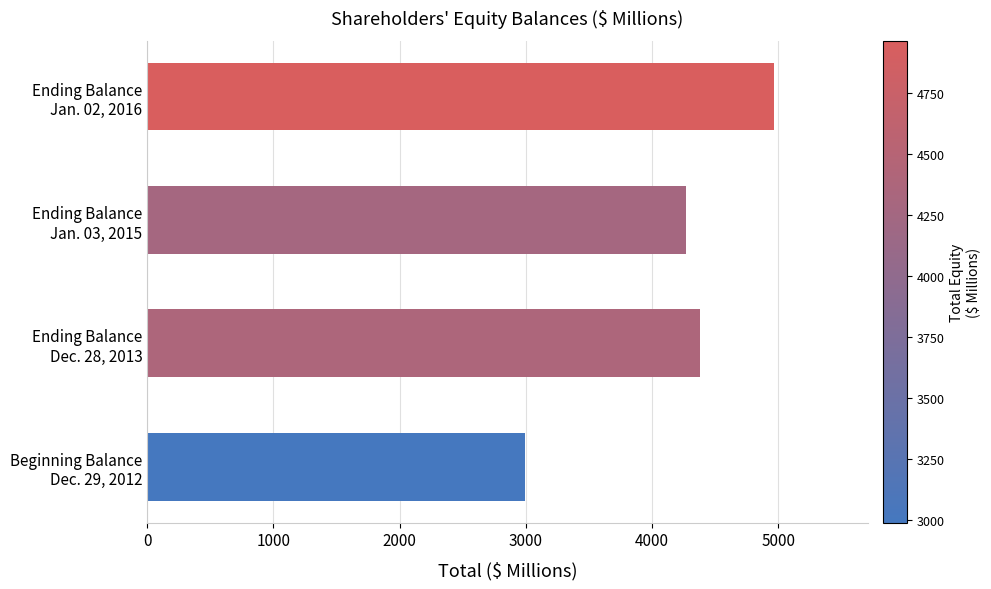

Reading bottom to top, what are all the values shown in this chart?

2991	4384	4272	4964